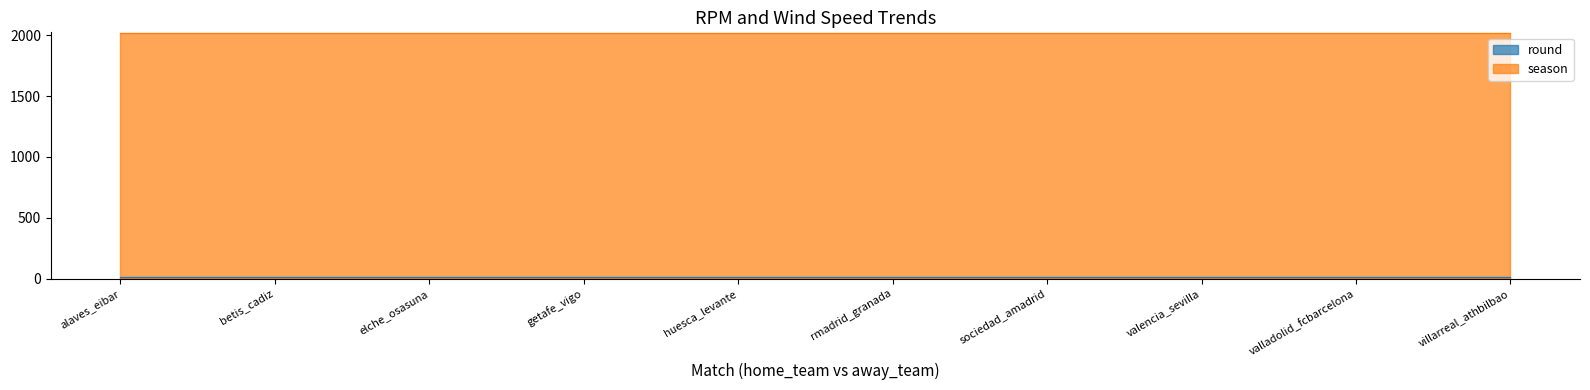

Is the value of season_line at rmadrid_granada greater than the value of round_line at sociedad_amadrid?

Yes